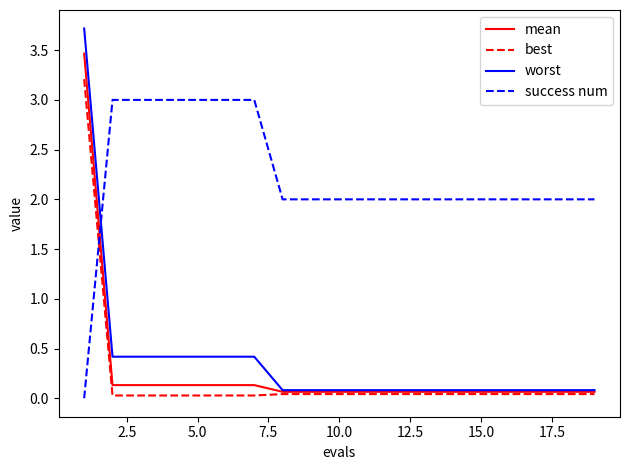

Rank the series by their maximum value, from highest to lowest.

worst, mean, best, success num